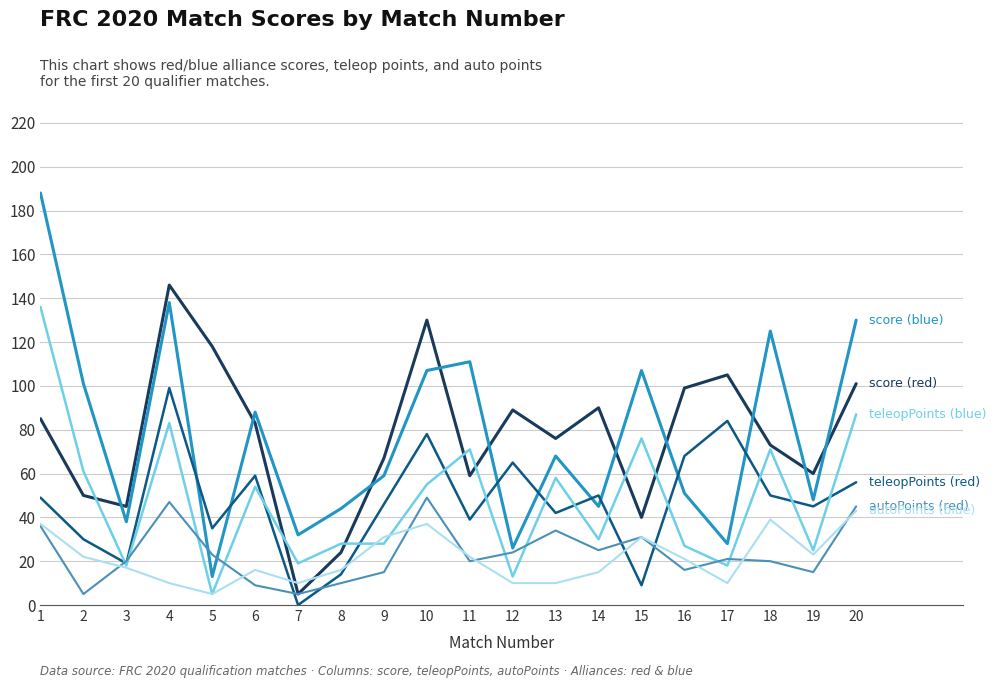

Which label corresponds to the smallest value in the chart?

7